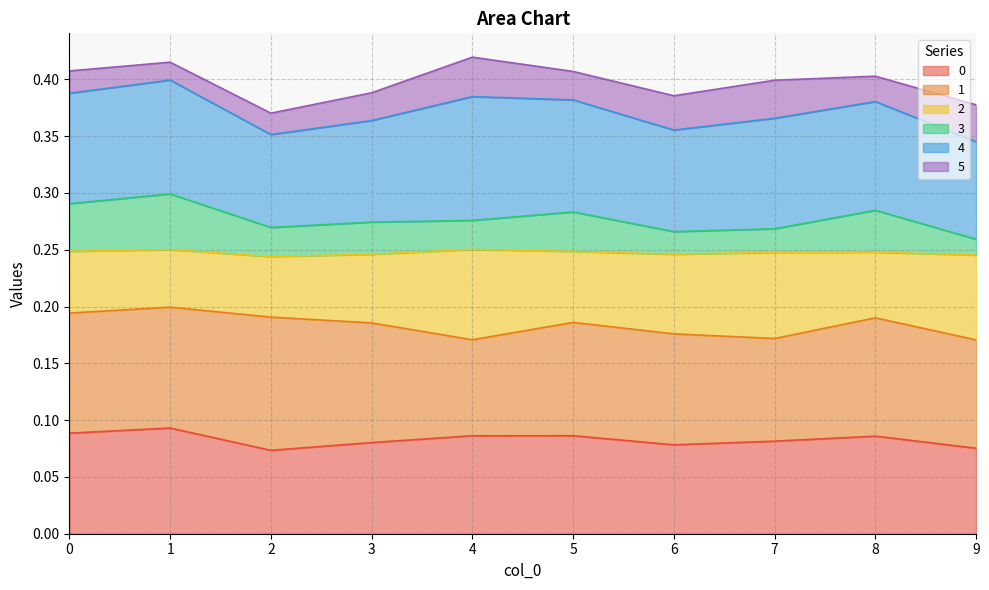

Rank the categories by 3 value from lowest to highest.

9, 6, 7, 2, 3, 4, 5, 8, 0, 1